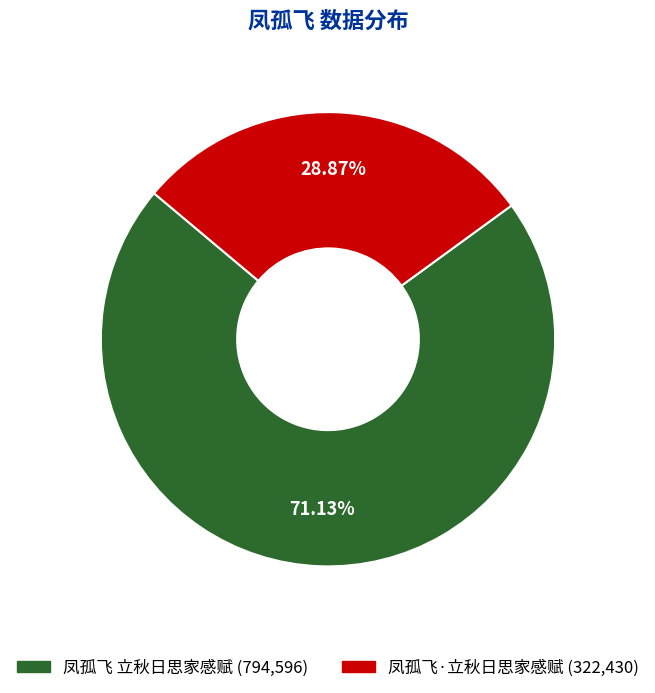

Is it true that 凤孤飞 立秋日思家感赋 is 61% of the pie?

False